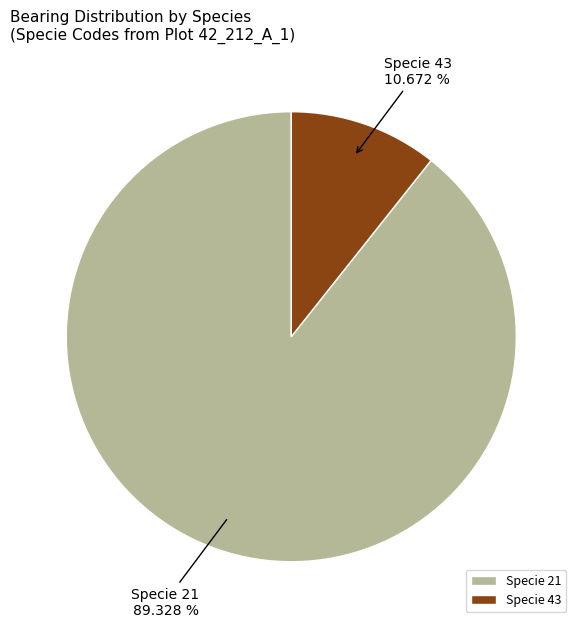

Between Specie 21 and Specie 43, which is larger?

Specie 21